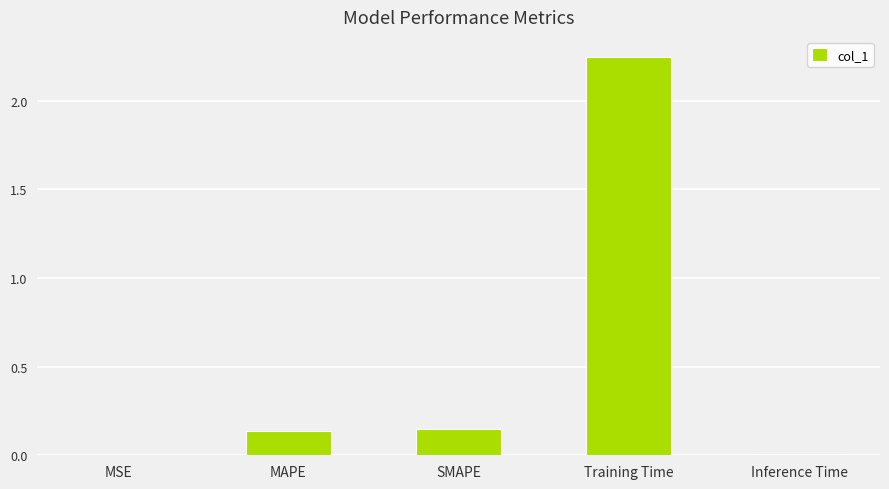

Between MAPE and Training Time, which is larger?

Training Time